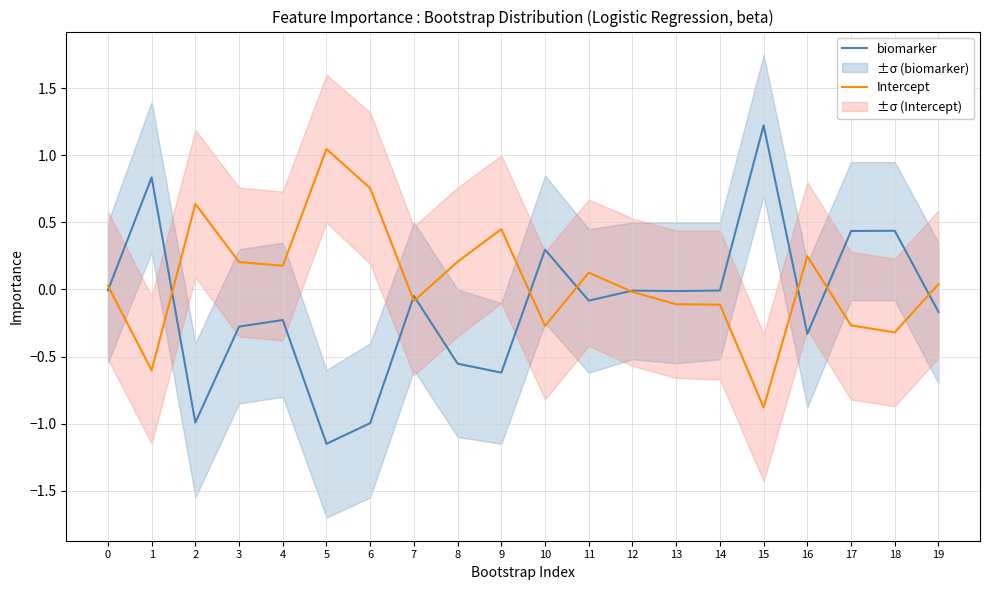

How many values in biomarker are below zero?

15